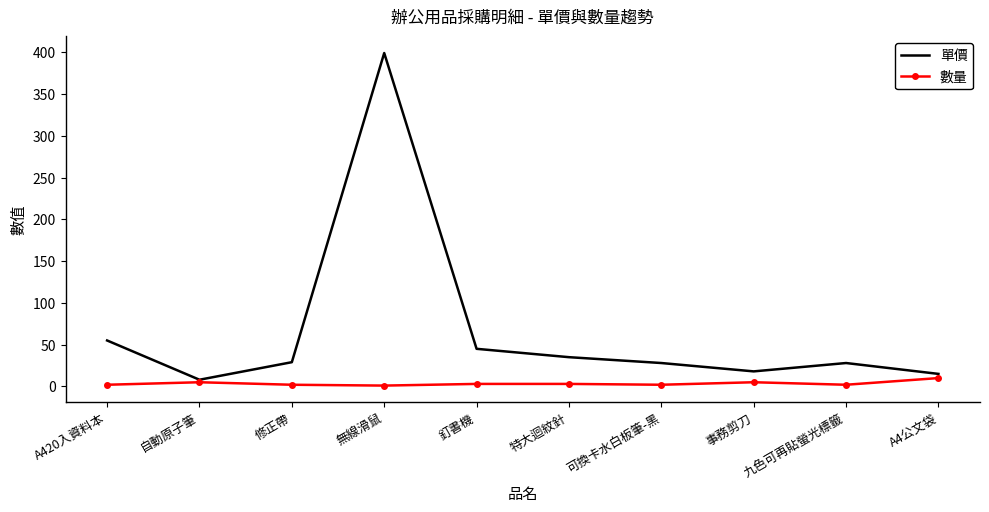

The value of 單價 at 九色可再貼螢光標籤 is 28. True or false?

True